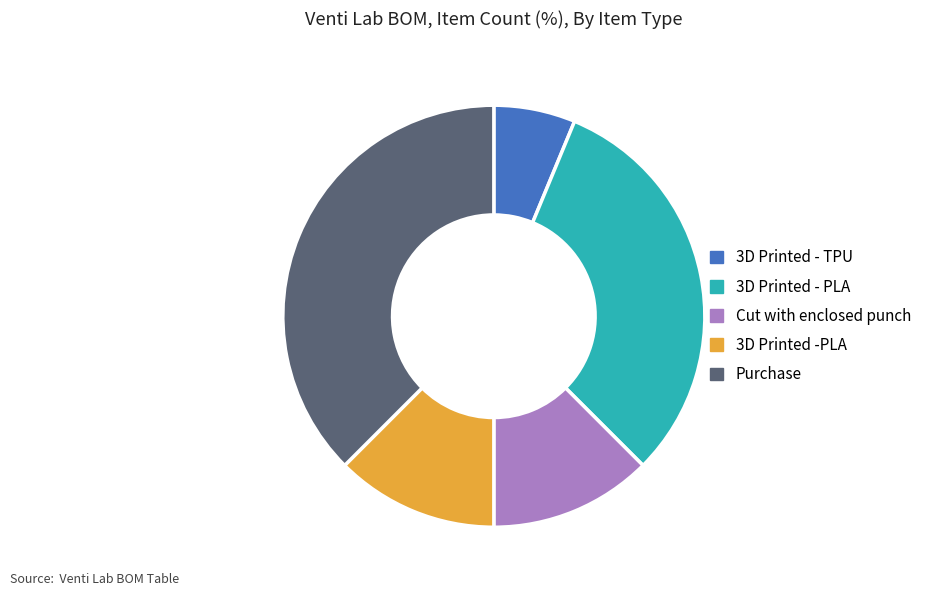

Do Cut with enclosed punch and 3D Printed - TPU together represent more than half of the pie?

No